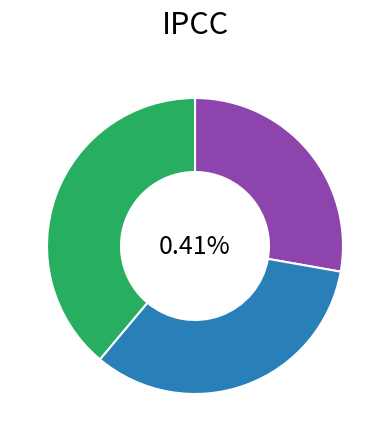

The Nodo 1 - Pies inventariados slice represents 35% of the pie. True or false?

False